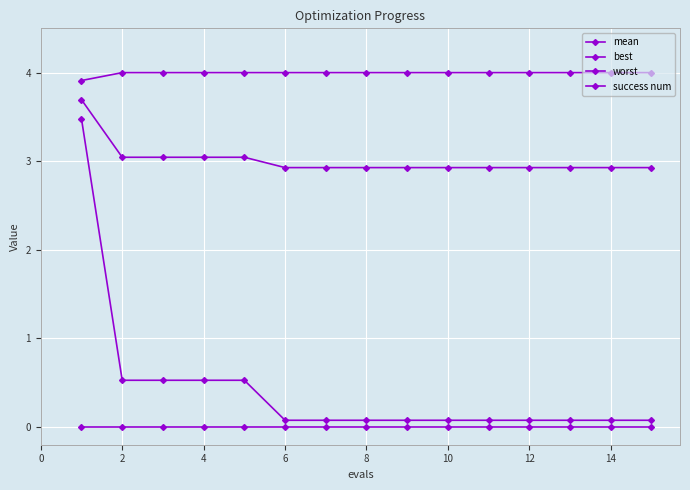

True or false: success num has more than 2 interior local peaks.

False